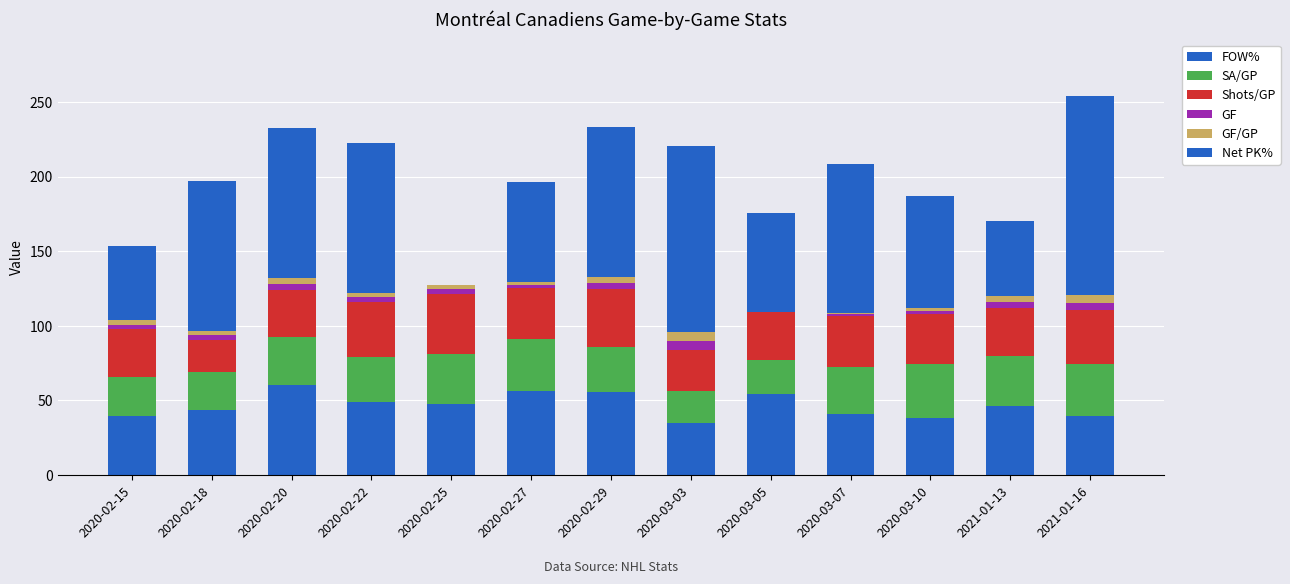

Are the bars horizontal?

No